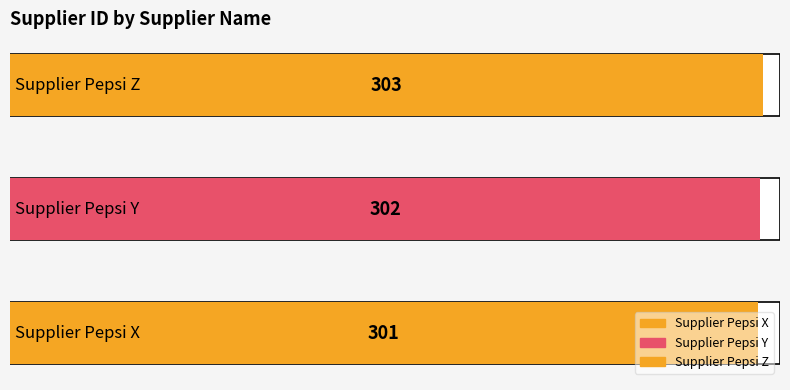

Reading left to right, list all the values displayed in this chart.

Supplier Pepsi X=301	Supplier Pepsi Y=302	Supplier Pepsi Z=303